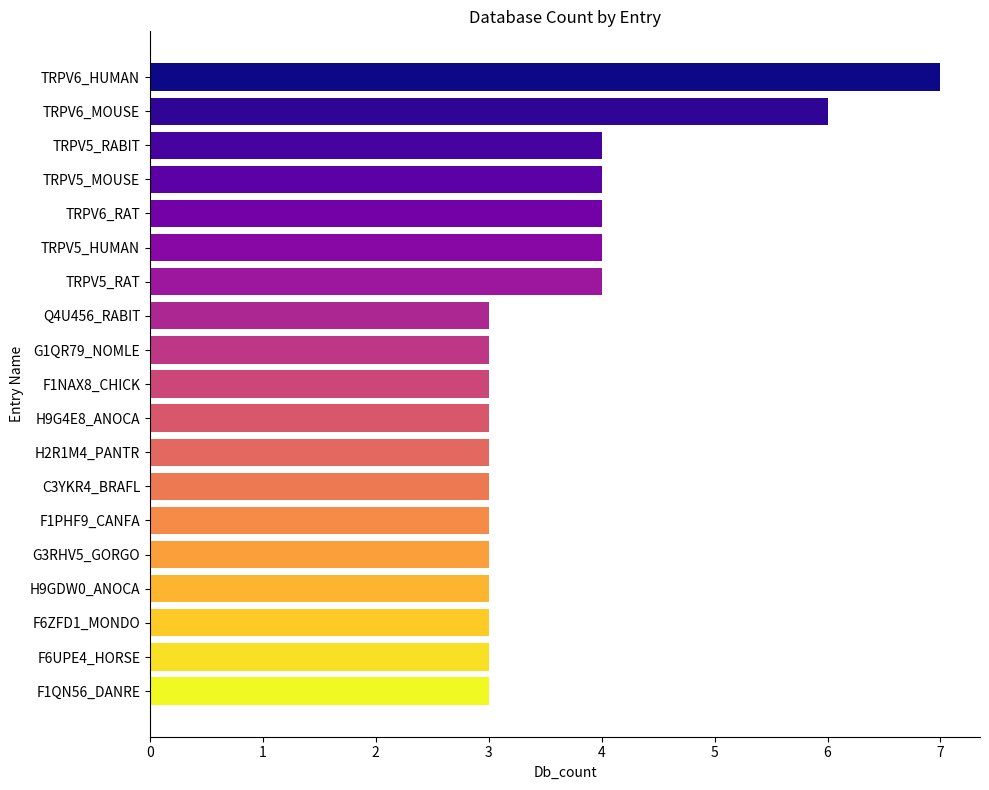

Count the number of data series in this chart.

1